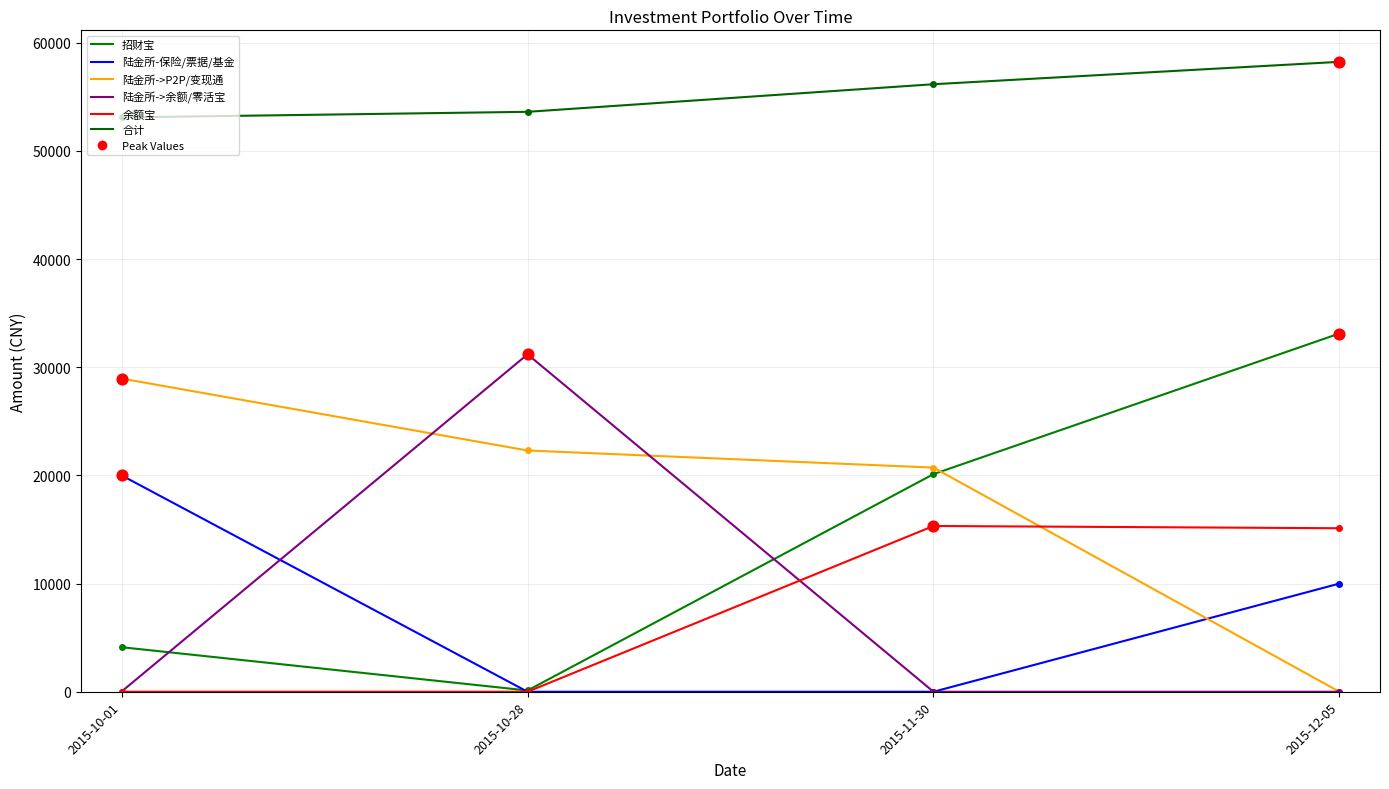

At how many categories does at least one series exceed 56281?

1